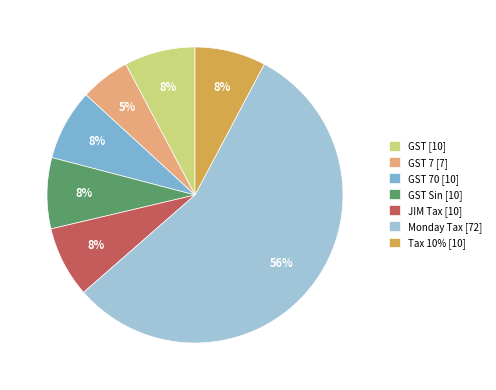

What is the majority slice?

Monday Tax [72]